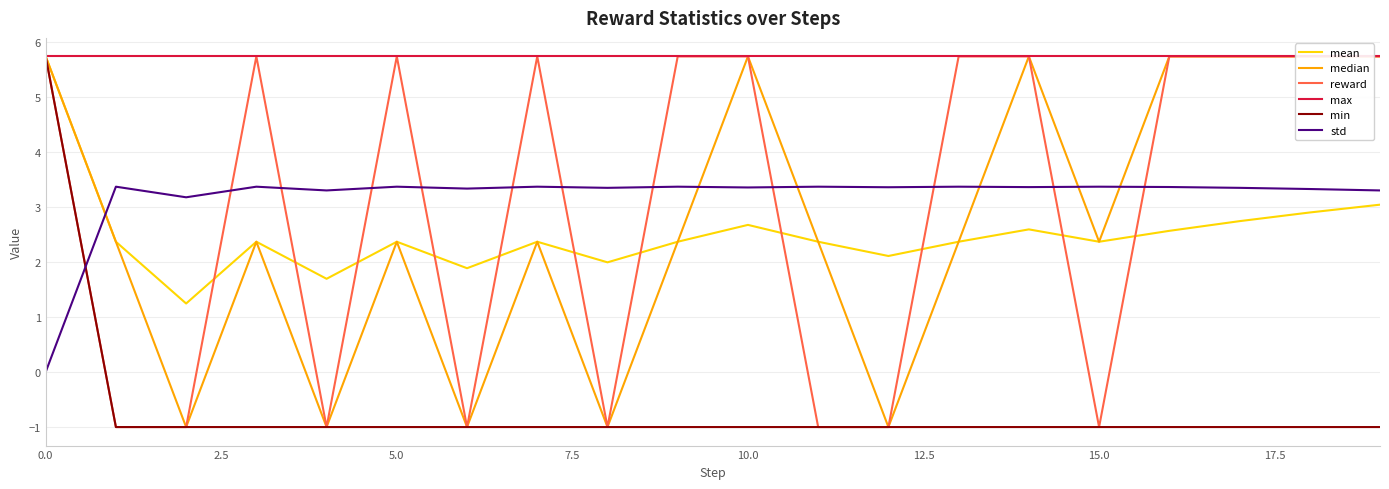

The std series shows 3.4 at 10.0. True or false?

True